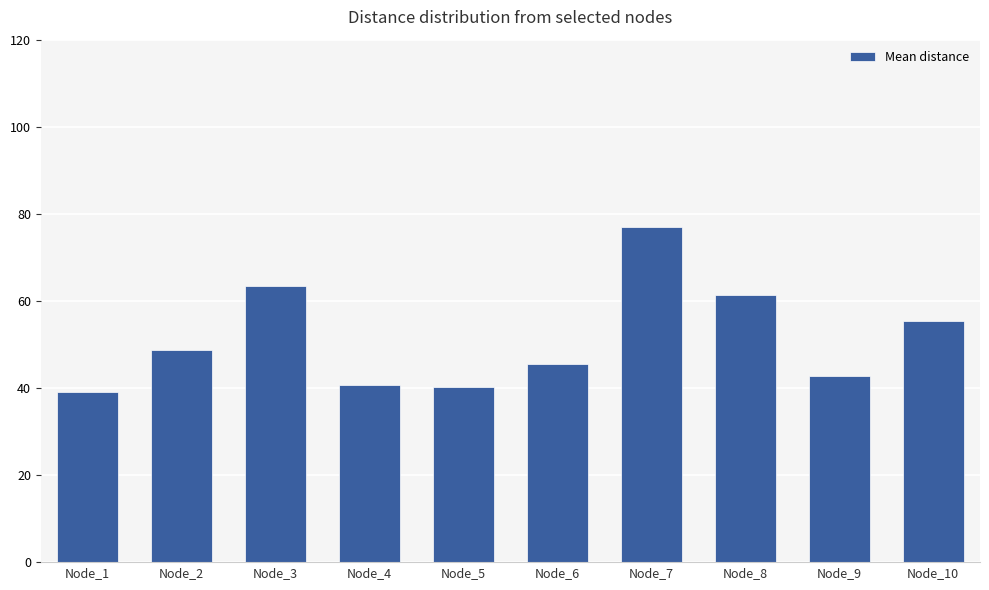

The value at Node_6 is 45.5. True or false?

True